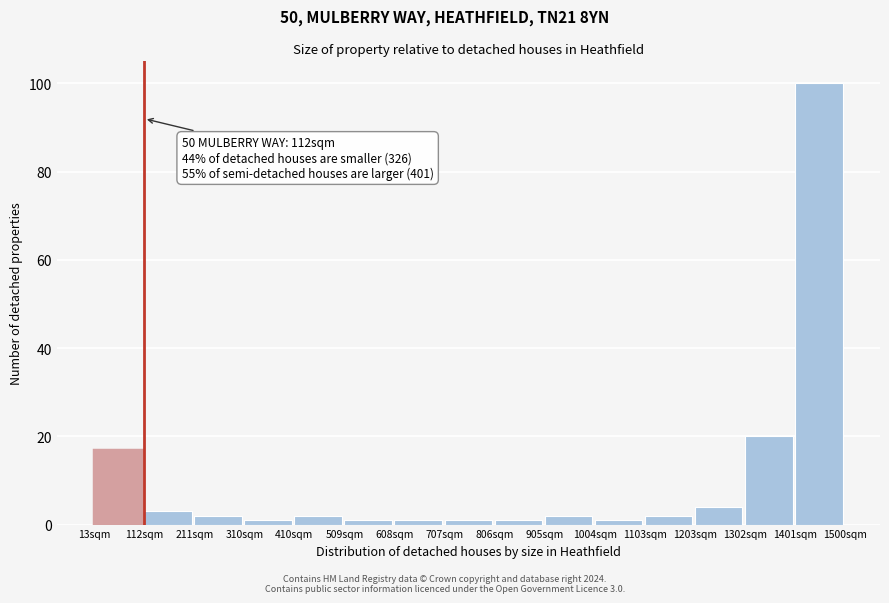

Which range on the x-axis has the tallest bar?

1400 to 1500